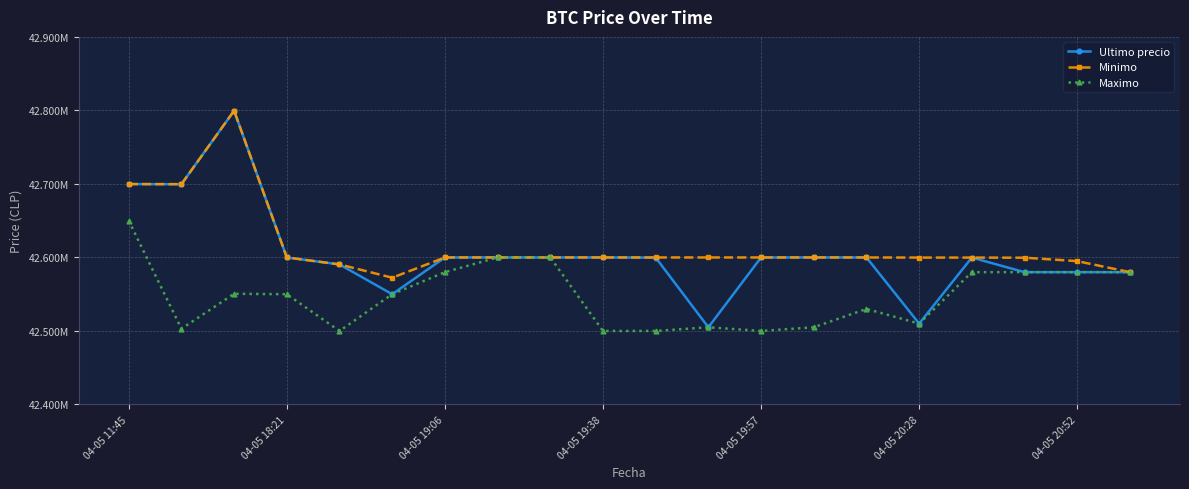

Does the chart have visible grid lines?

Yes